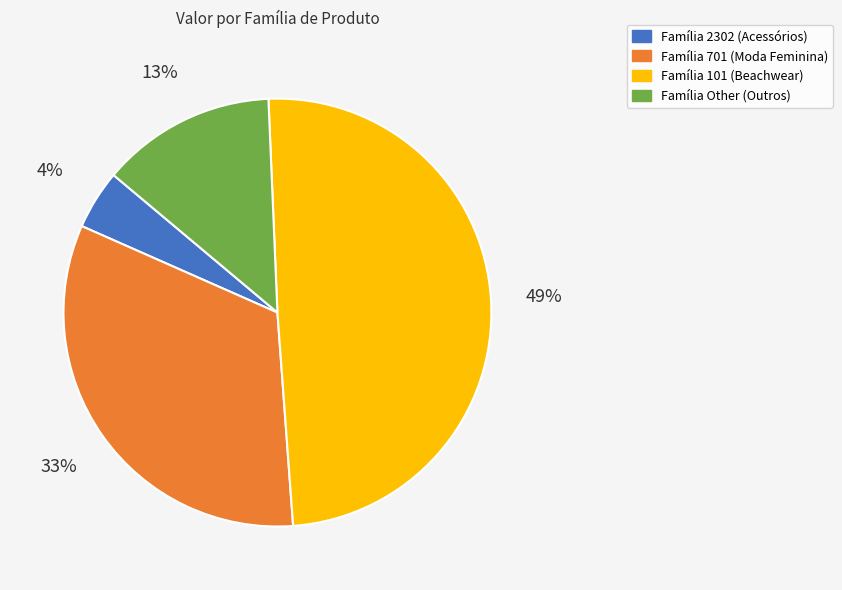

Is there a majority slice in this chart?

No